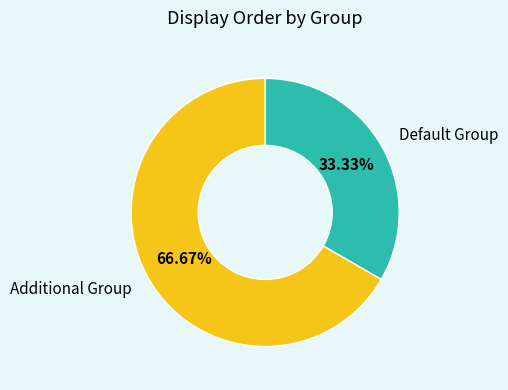

How much of the chart is everything except Additional Group?

33.3%